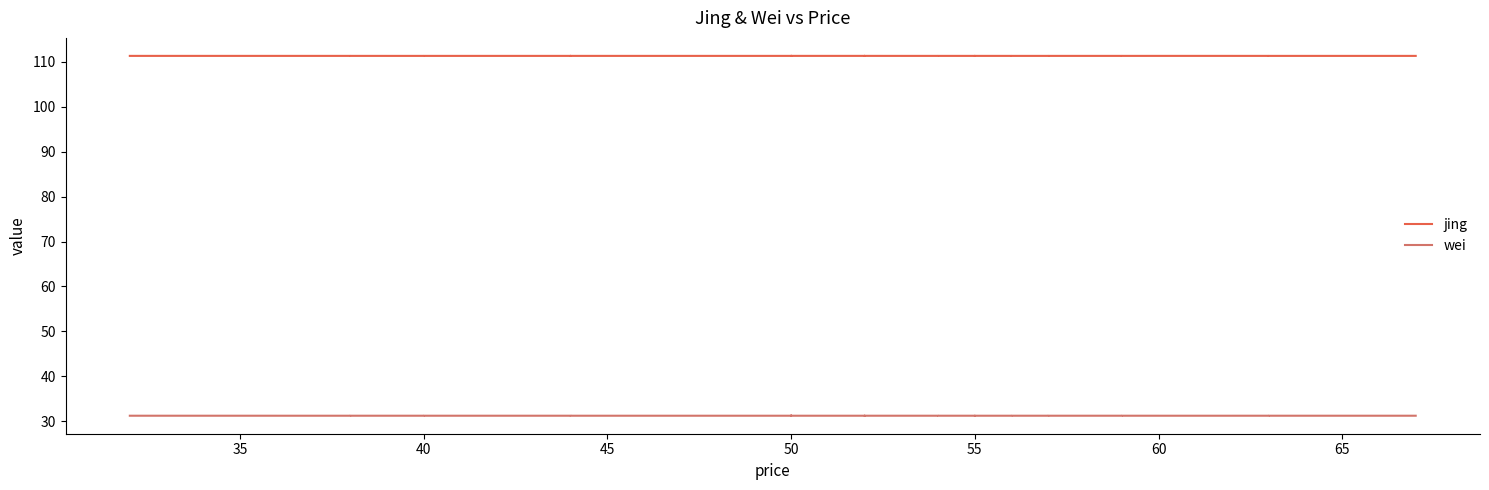

How many lines are shown in the chart?

2